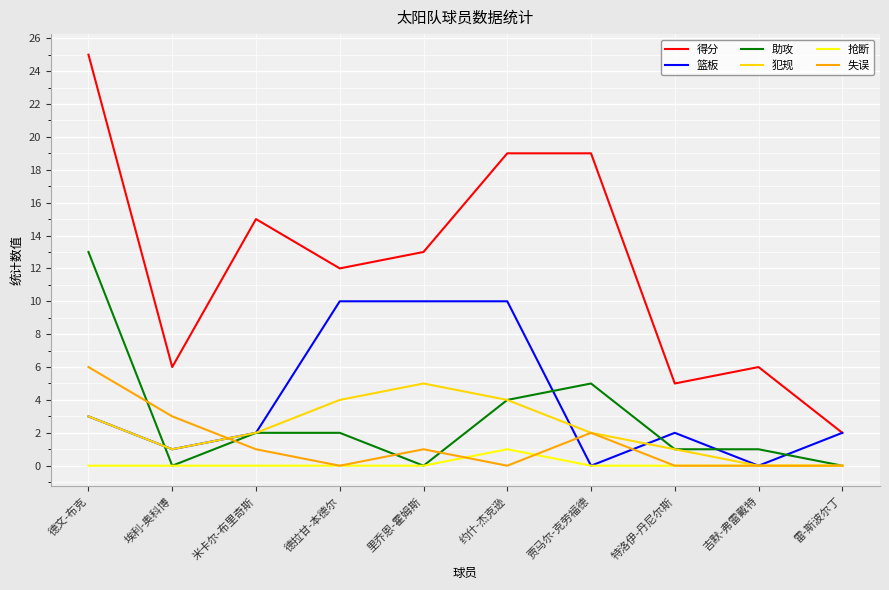

True or false: 失误 and 得分 cross at least once.

False